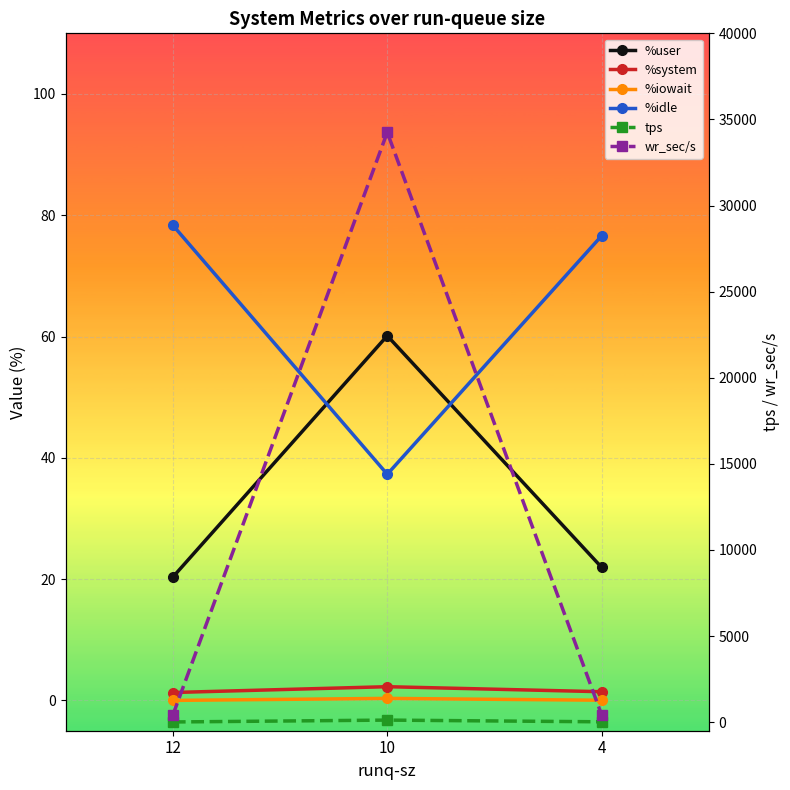

At which category does the chart reach its peak across all series?

10